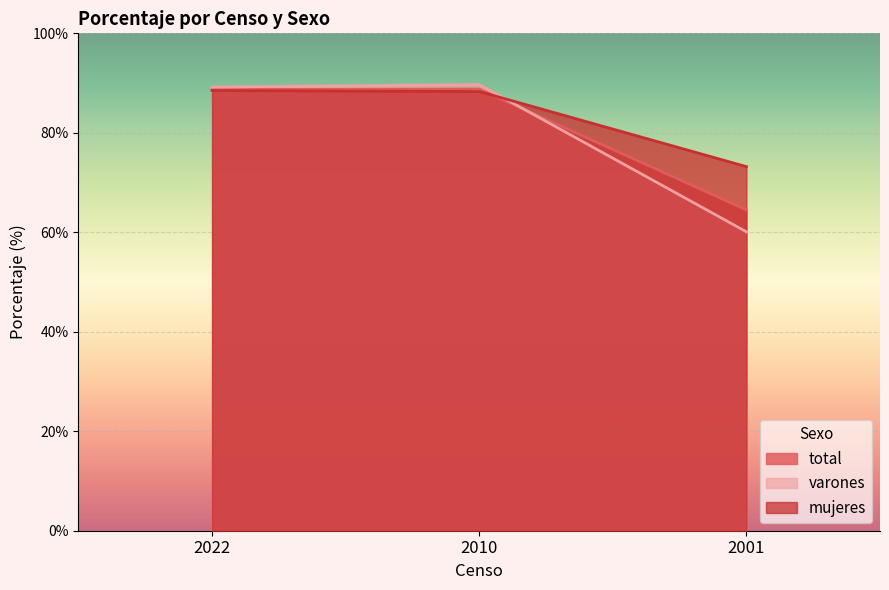

Is it true that total equals 157.2 at 2010?

False